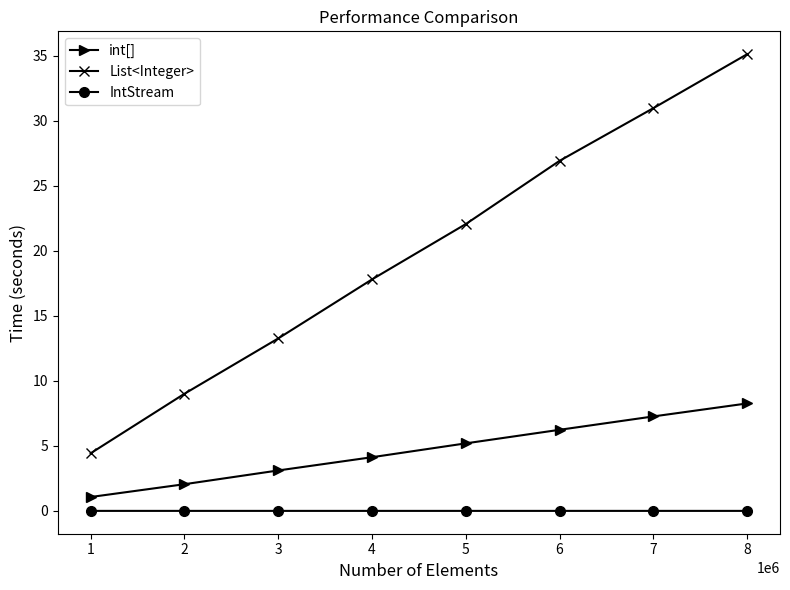

Where does the int[] series first go above 5?

5